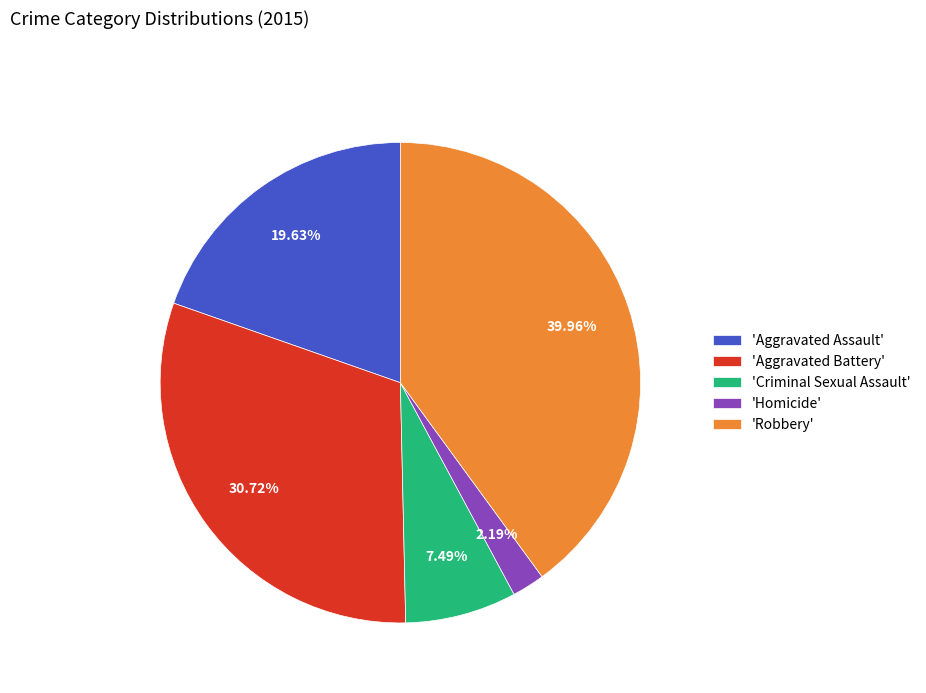

Is there any slice that represents more than half of the pie?

No